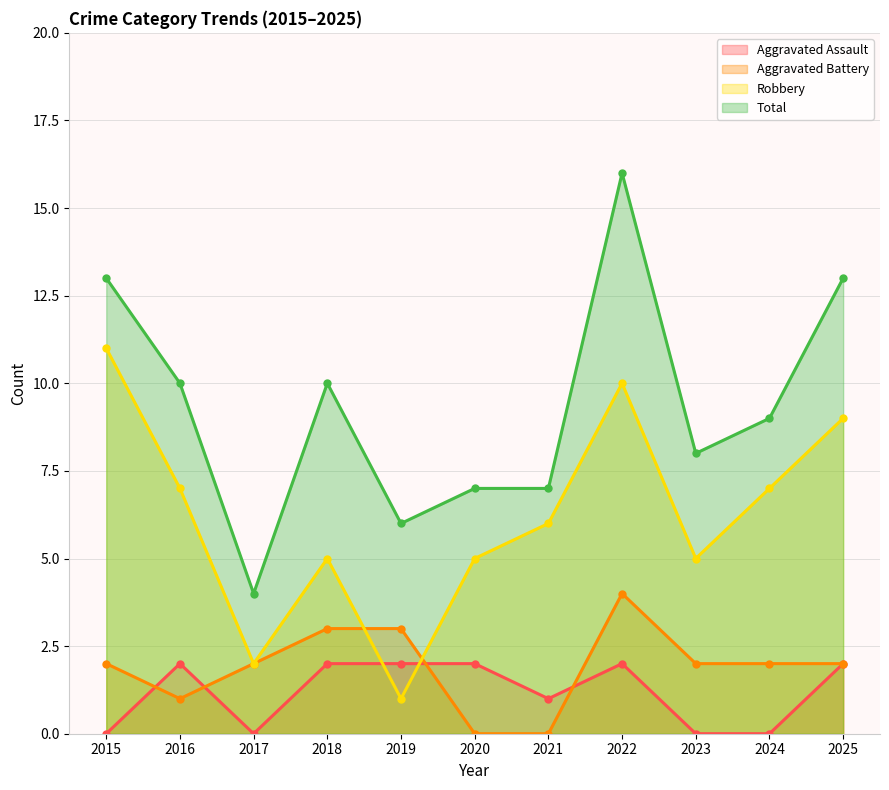

Which series has the largest total across all categories?

Total